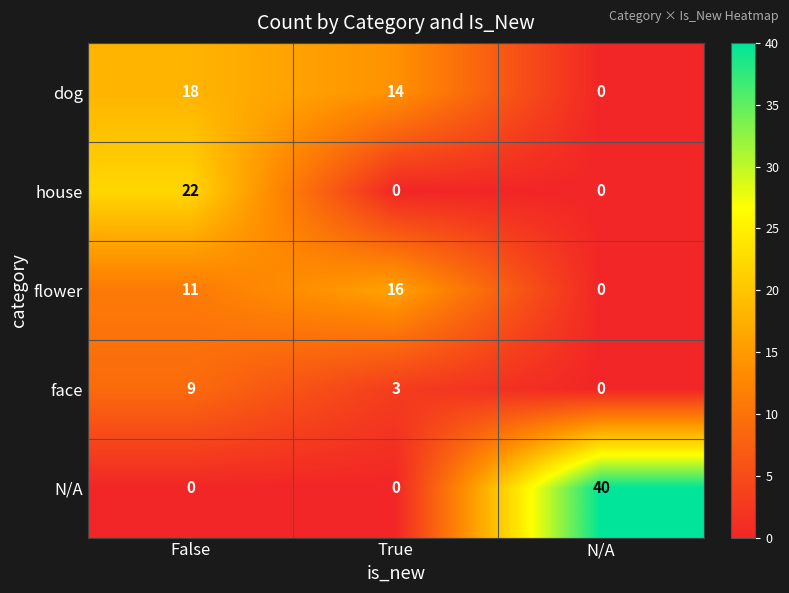

At which category does the chart reach its peak across all series?

N/A